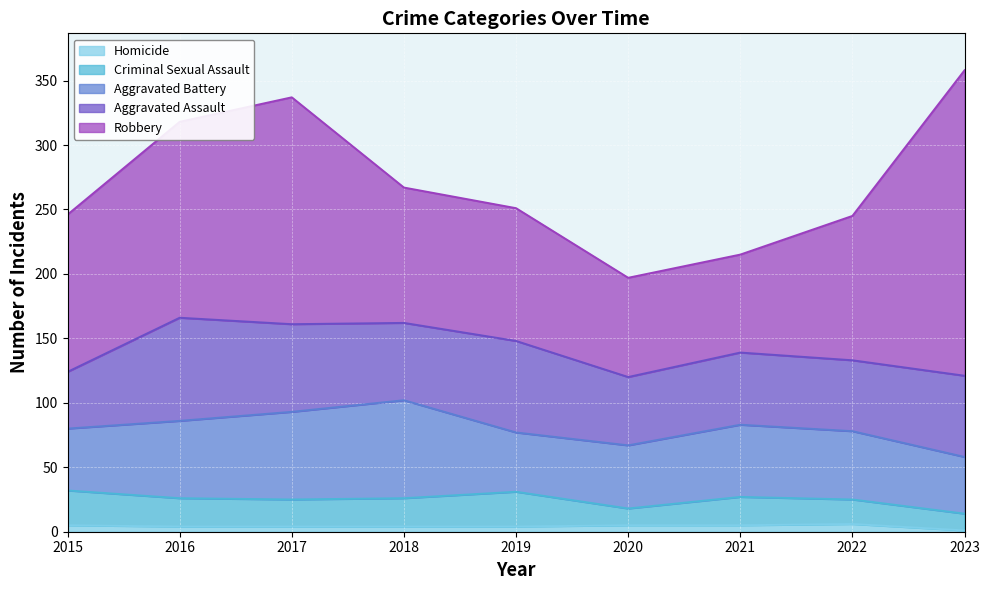

Reading left to right, extract all data points from this chart.

Aggravated Assault: 2015=44	2016=80	2017=68	2018=60	2019=71	2020=53	2021=56	2022=55	2023=63
Aggravated Battery: 2015=48	2016=60	2017=68	2018=76	2019=46	2020=49	2021=56	2022=53	2023=44
Criminal Sexual Assault: 2015=27	2016=22	2017=21	2018=22	2019=27	2020=13	2021=22	2022=19	2023=13
Homicide: 2015=5	2016=4	2017=4	2018=4	2019=4	2020=5	2021=5	2022=6	2023=1
Robbery: 2015=122	2016=152	2017=176	2018=105	2019=103	2020=77	2021=76	2022=112	2023=237